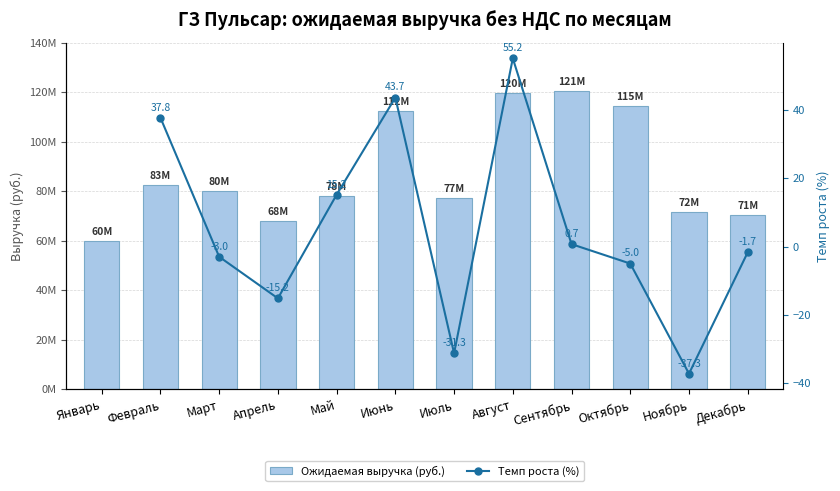

What is the difference between the highest and lowest values at Ноябрь?

71801737.3